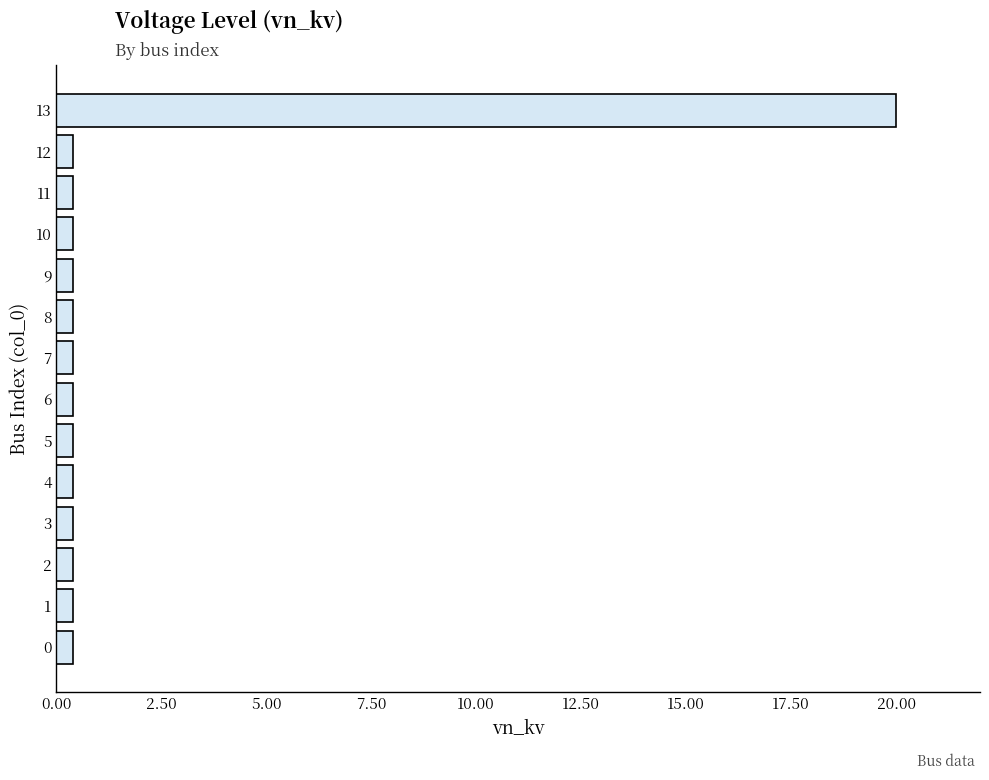

Which label corresponds to the largest value in the chart?

13